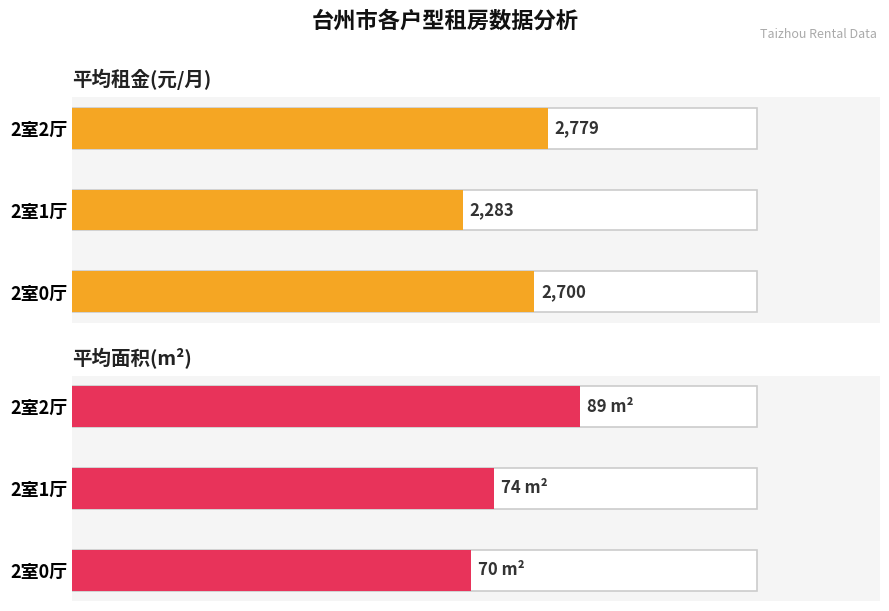

Is the value of 平均租金(元/月) at 2室1厅 greater than the value of 平均面积(m²) at 2室1厅?

Yes